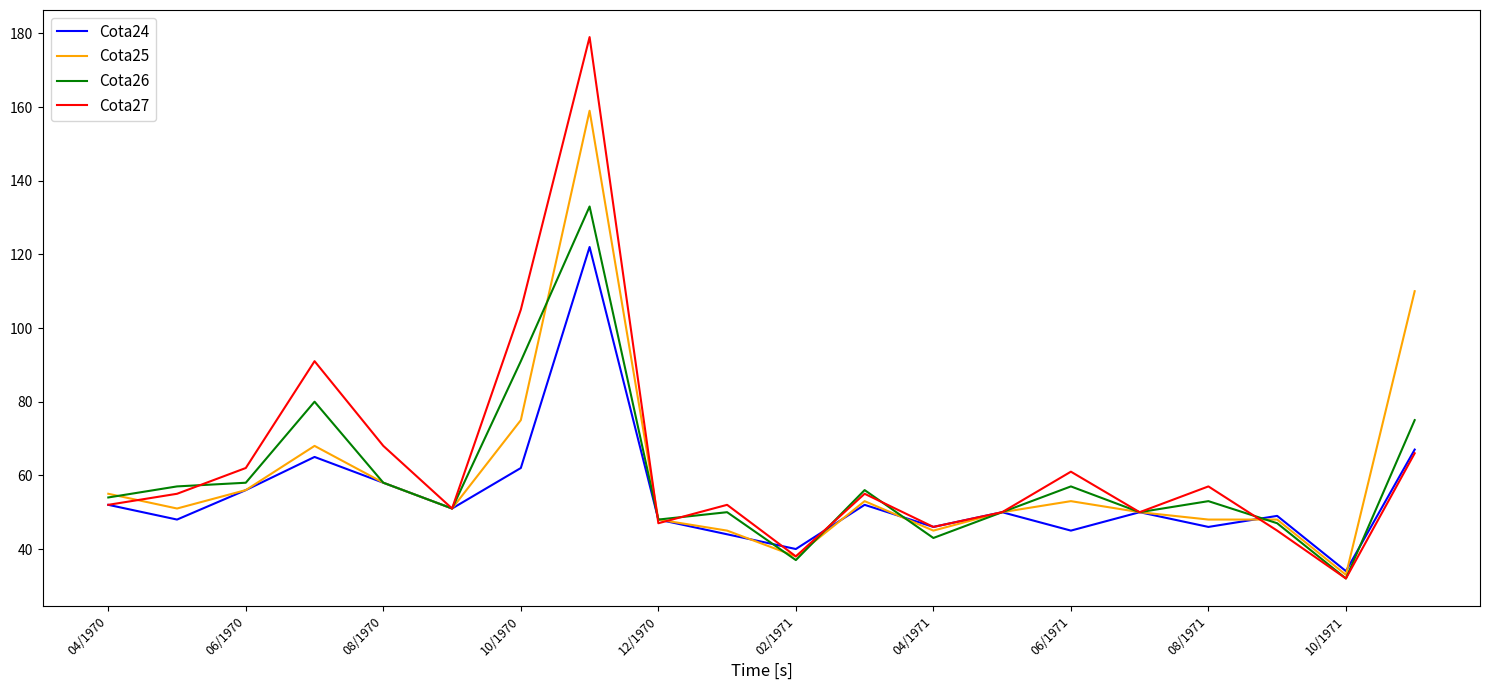

What is the smallest value displayed?

32